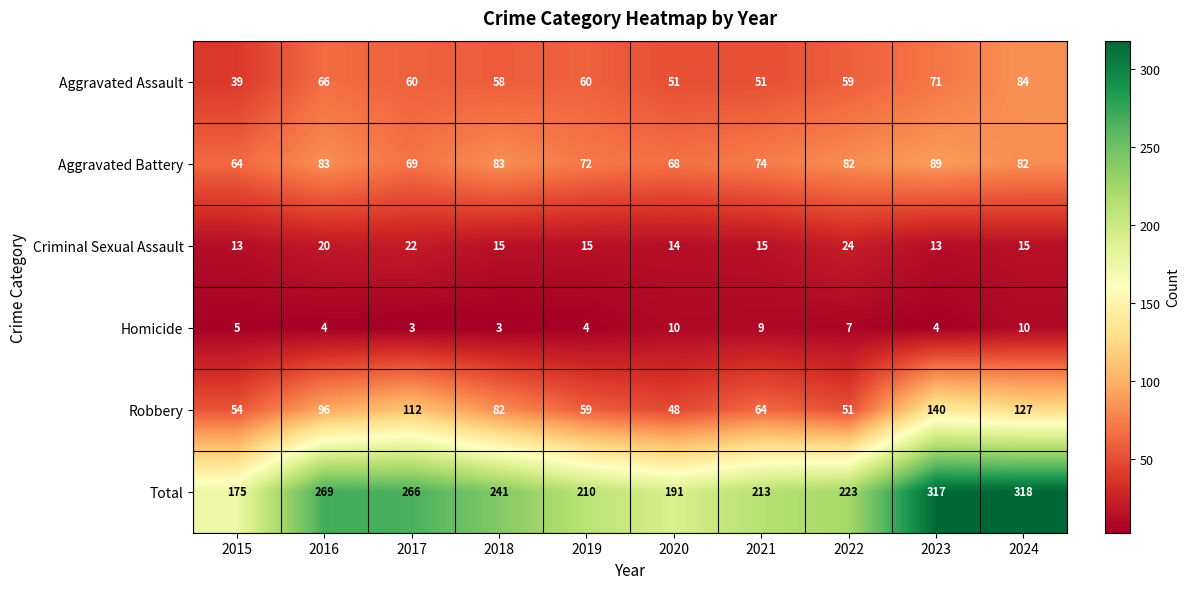

What is the maximum value shown in the chart?

318